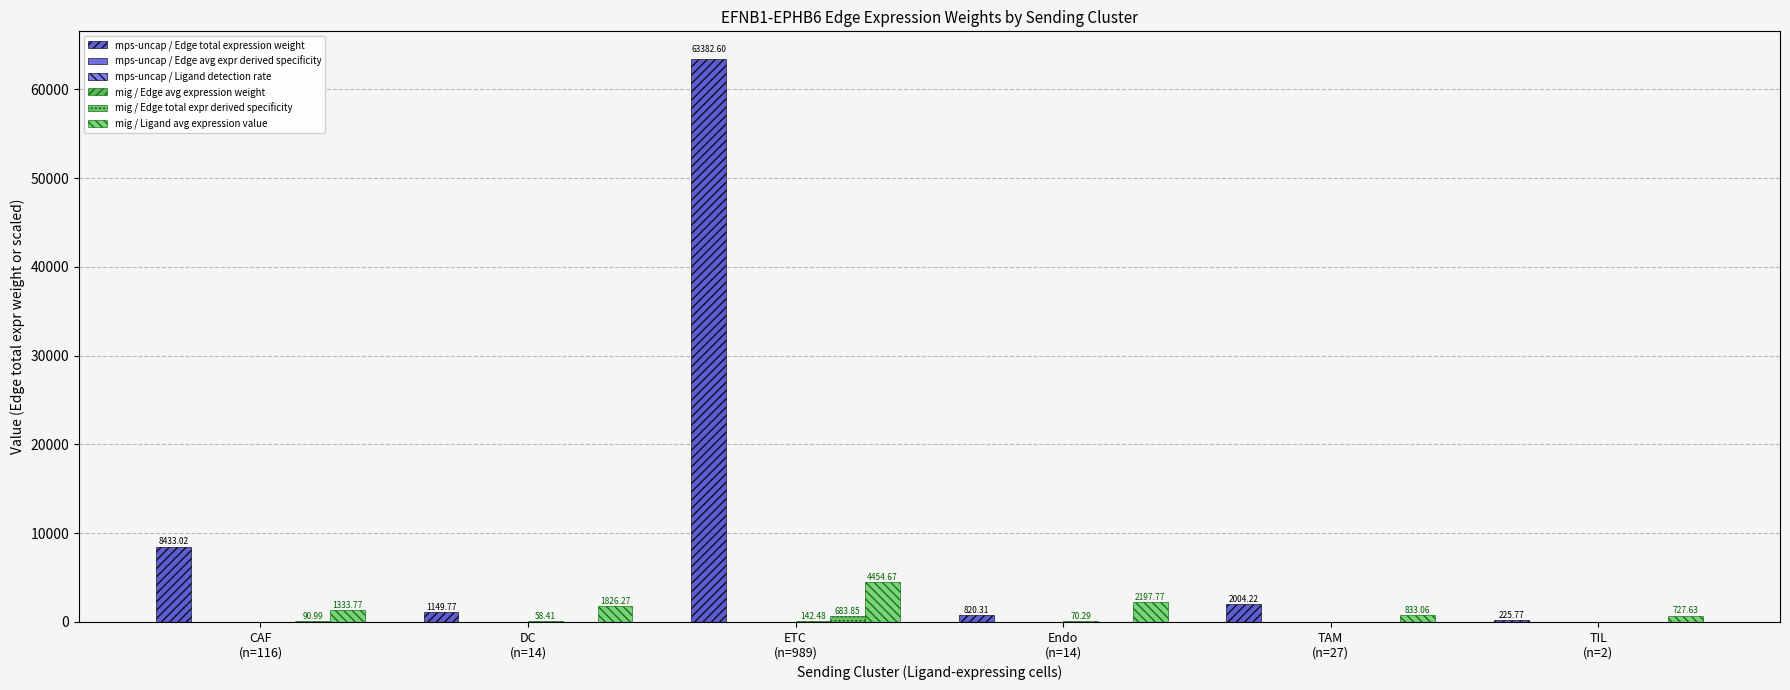

What is the spread (max minus min) of values at Endo
(n=14)?

2197.8